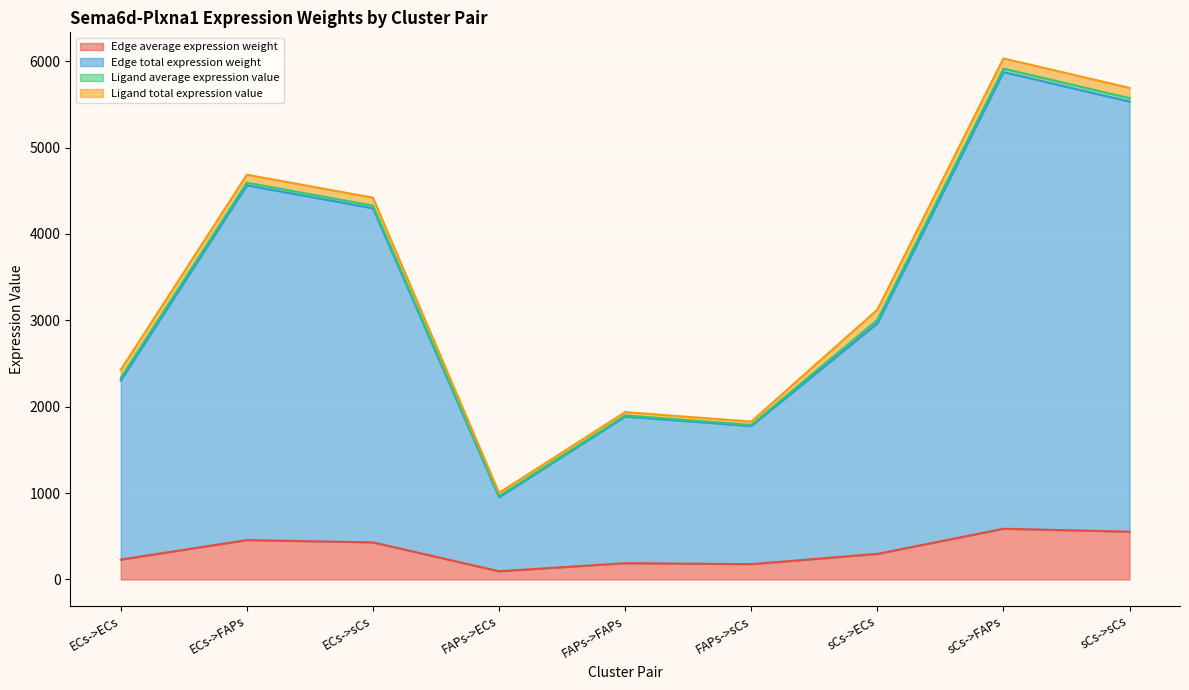

The value of Edge total expression weight at sCs->ECs is 4506.6. True or false?

False